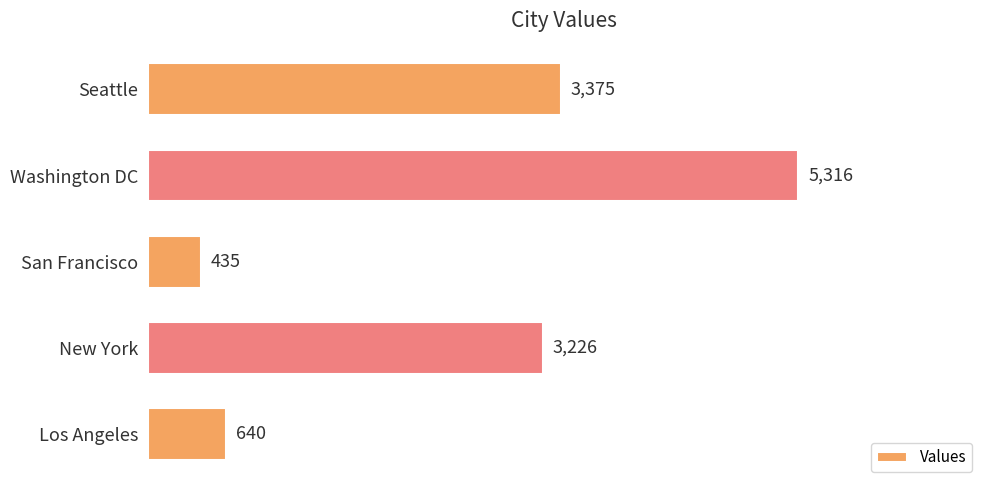

True or false: the data shows 435 at San Francisco.

True